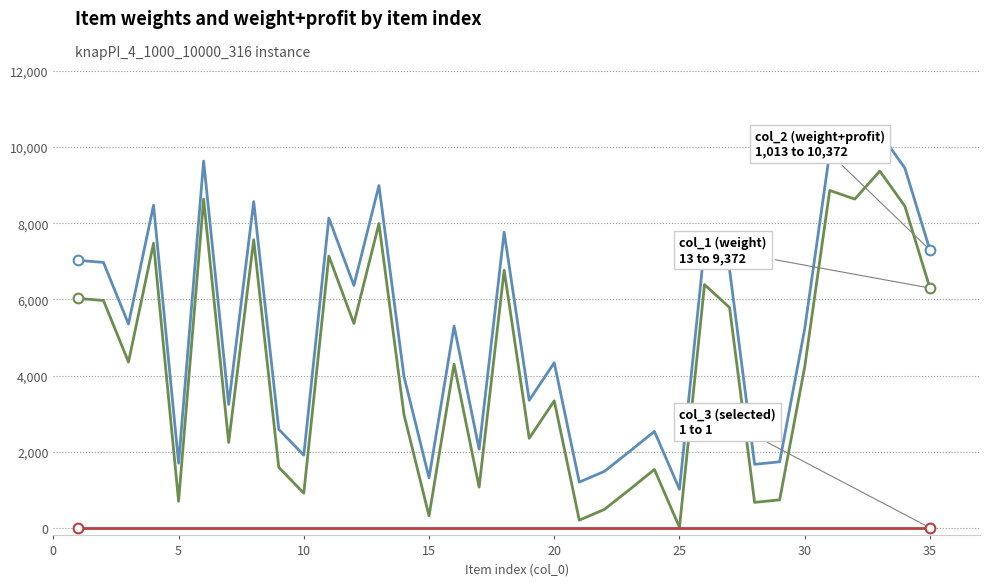

What is the greatest value displayed?

10372